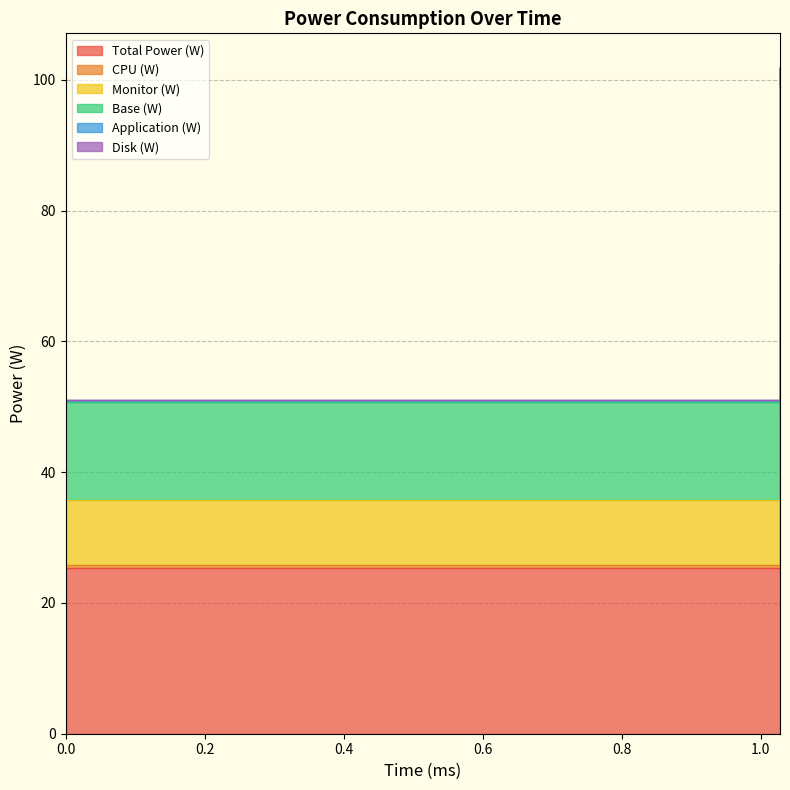

List the labels in order of Monitor (W) value, smallest first.

0, 1.028, 1.028, 1.028